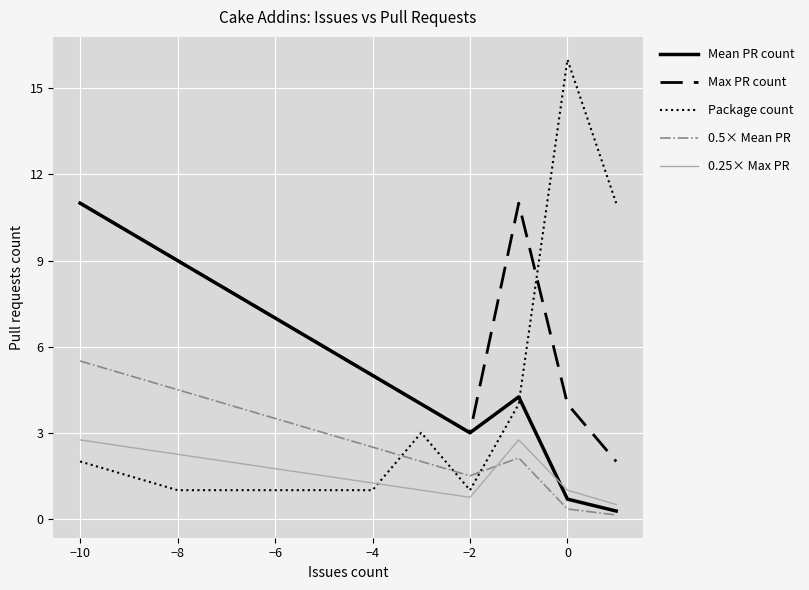

What is the maximum value shown in the chart?

16.0